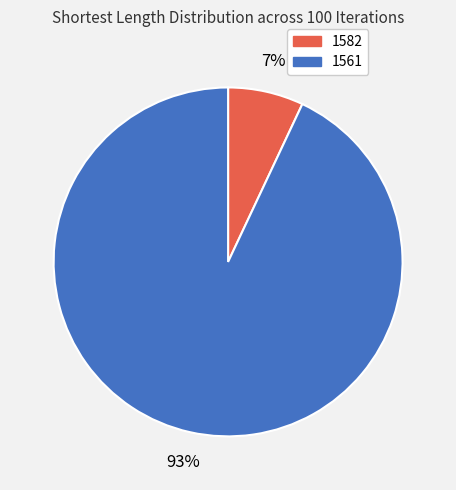

Which category accounts for the majority?

1561